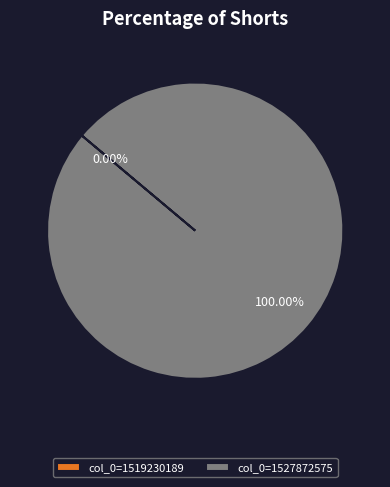

True or false: col_0=1519230189 accounts for 1% of the total.

False